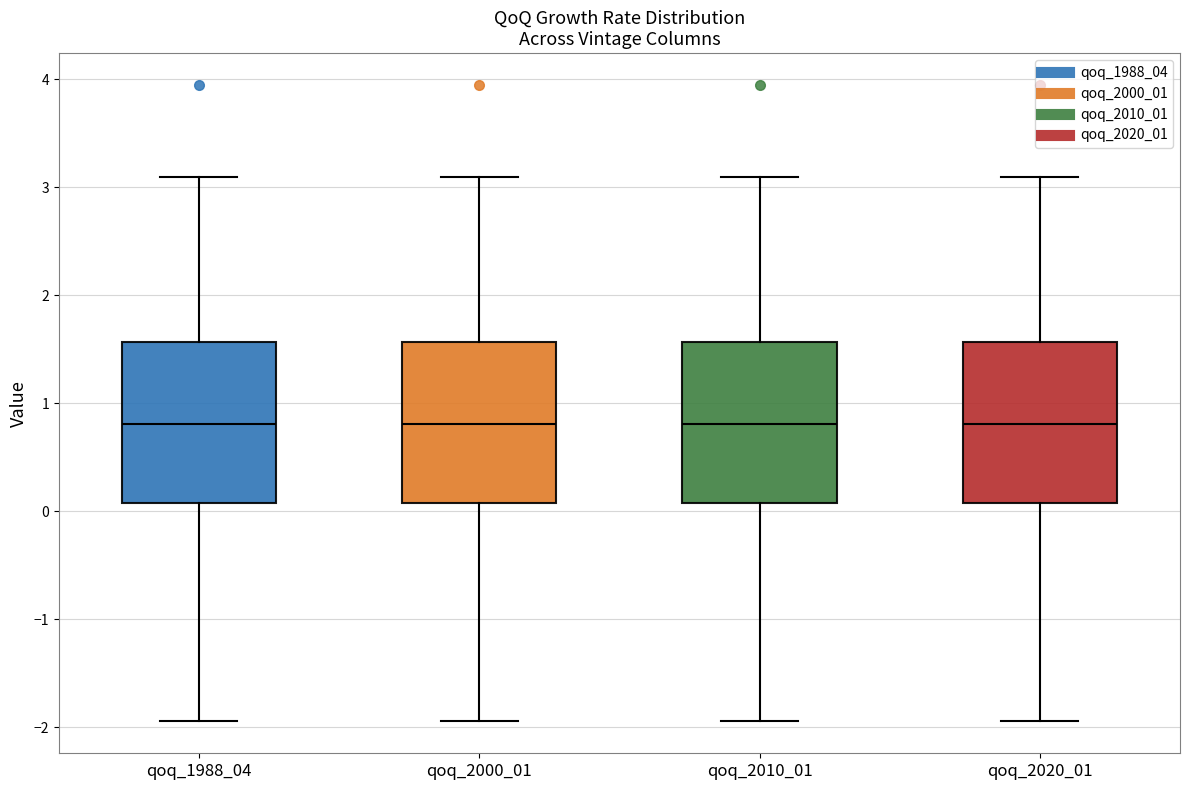

Reading left to right, read every box against the y-axis: the position of its median line, the range the box covers, and the ends of its whiskers. The values are not printed on the chart, so give them approximately, as read against the axis.

qoq_1988_04: median 0.8, box 0.1 to 1.6, whiskers -1.9 to 3.1
qoq_2000_01: median 0.8, box 0.1 to 1.6, whiskers -1.9 to 3.1
qoq_2010_01: median 0.8, box 0.1 to 1.6, whiskers -1.9 to 3.1
qoq_2020_01: median 0.8, box 0.1 to 1.6, whiskers -1.9 to 3.1